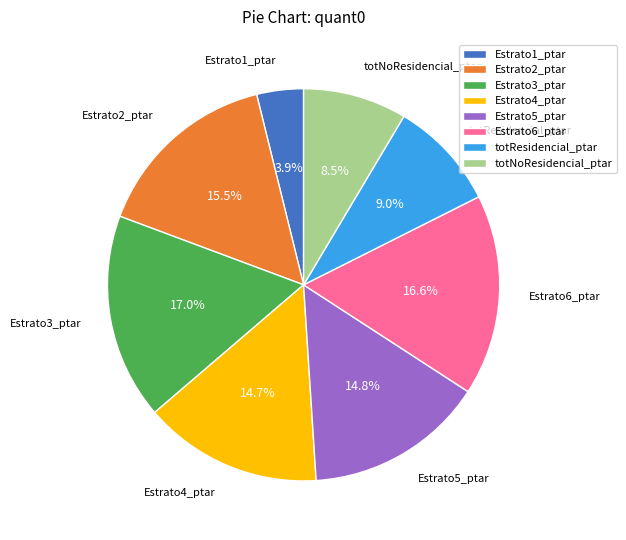

Which category has the smallest portion of the pie?

Estrato1_ptar